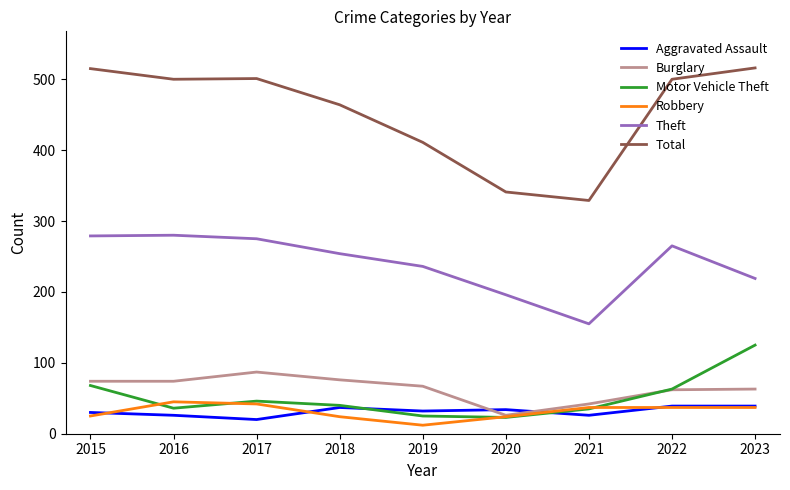

Which series changed the most between 2018 and 2021?

Total